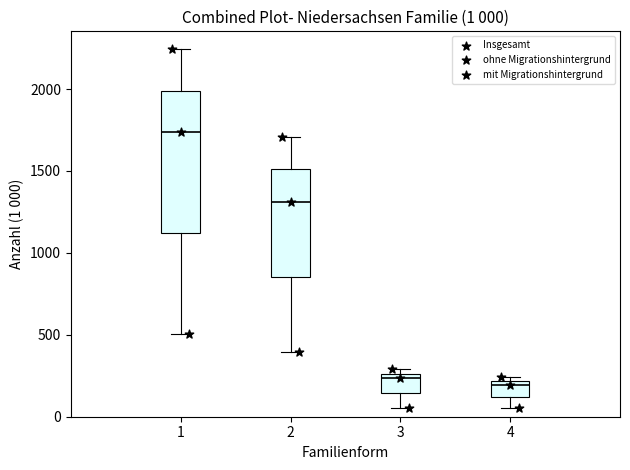

Which box has the highest median line?

1